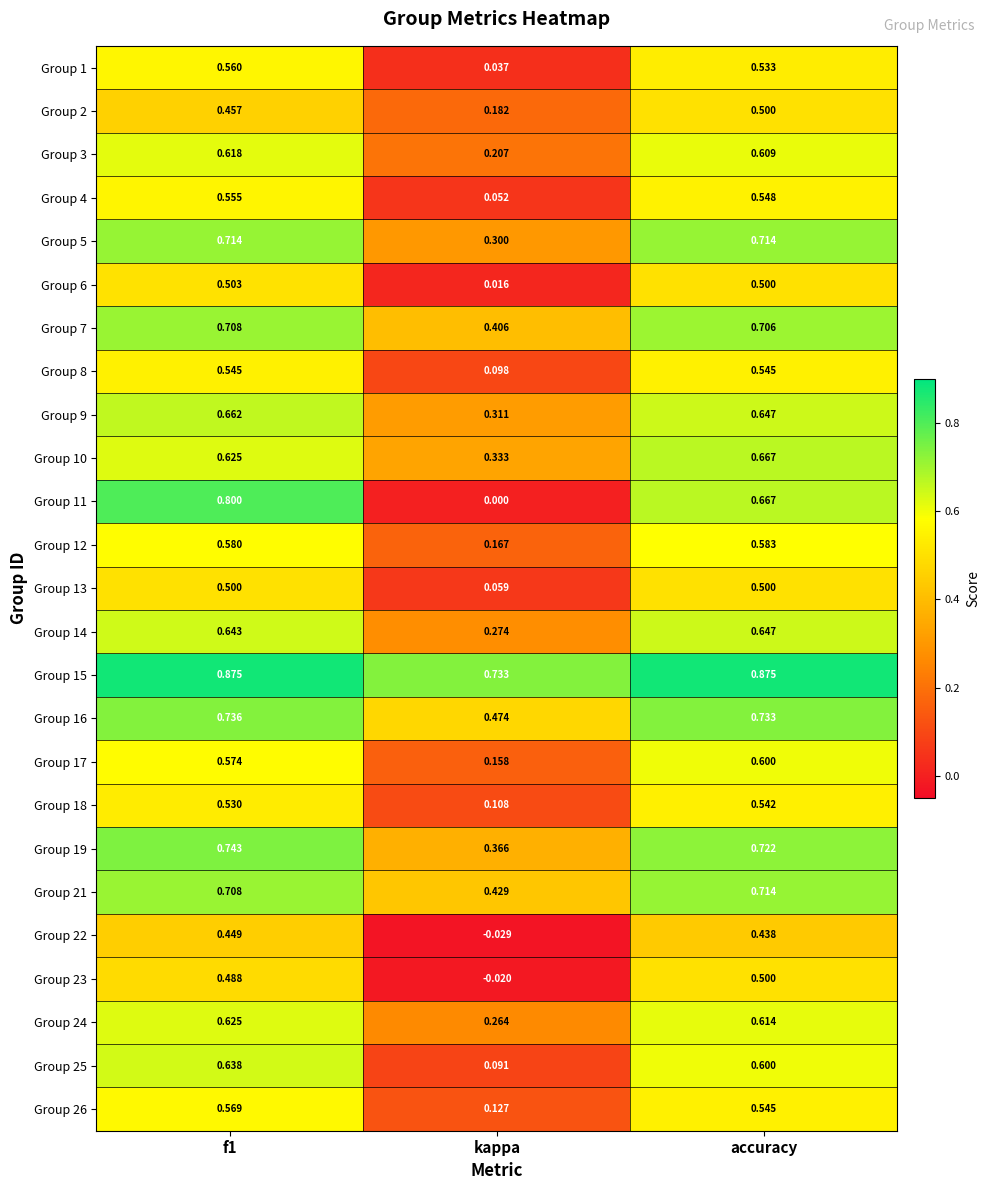

At which label is Group 22 closest to 0?

kappa